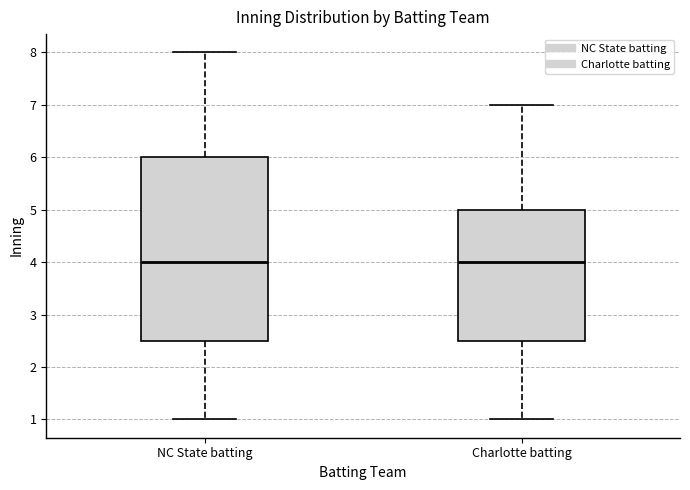

Where does the median line of the box for Charlotte batting sit on the y-axis? The values are not printed on the chart, so give them approximately, as read against the axis.

4.0